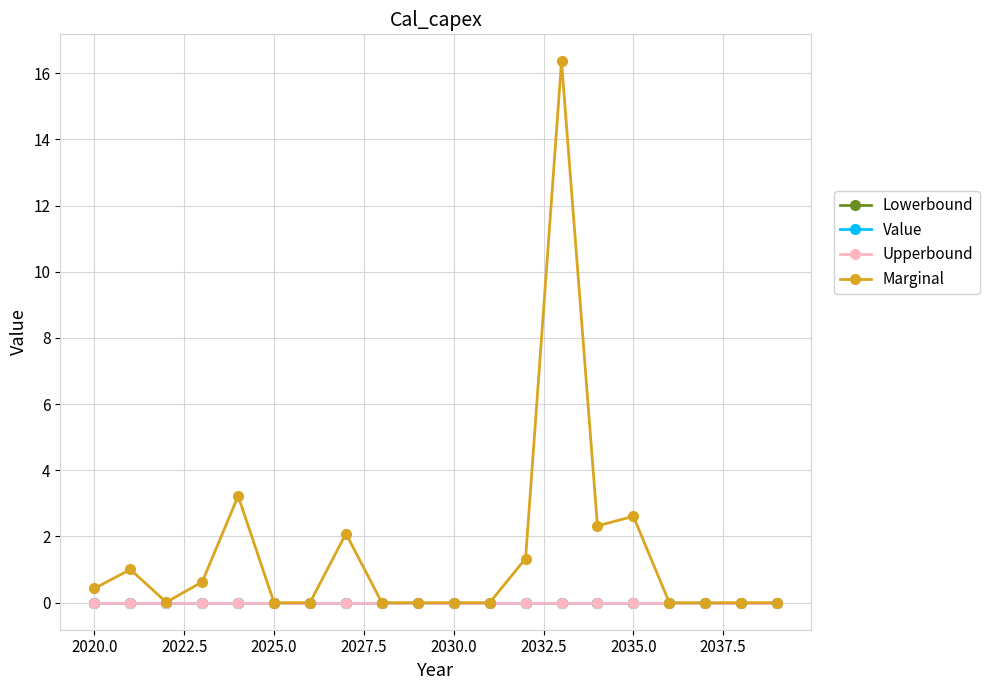

Is this an area chart (filled region under the line)?

No